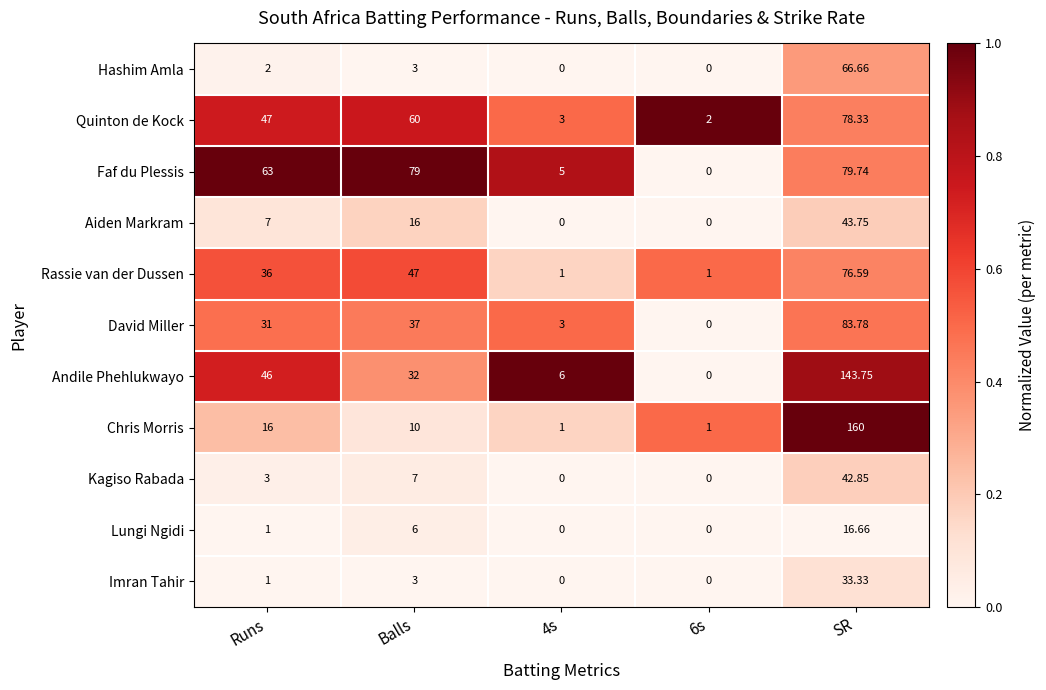

At which label is Aiden Markram closest to 21?

Balls